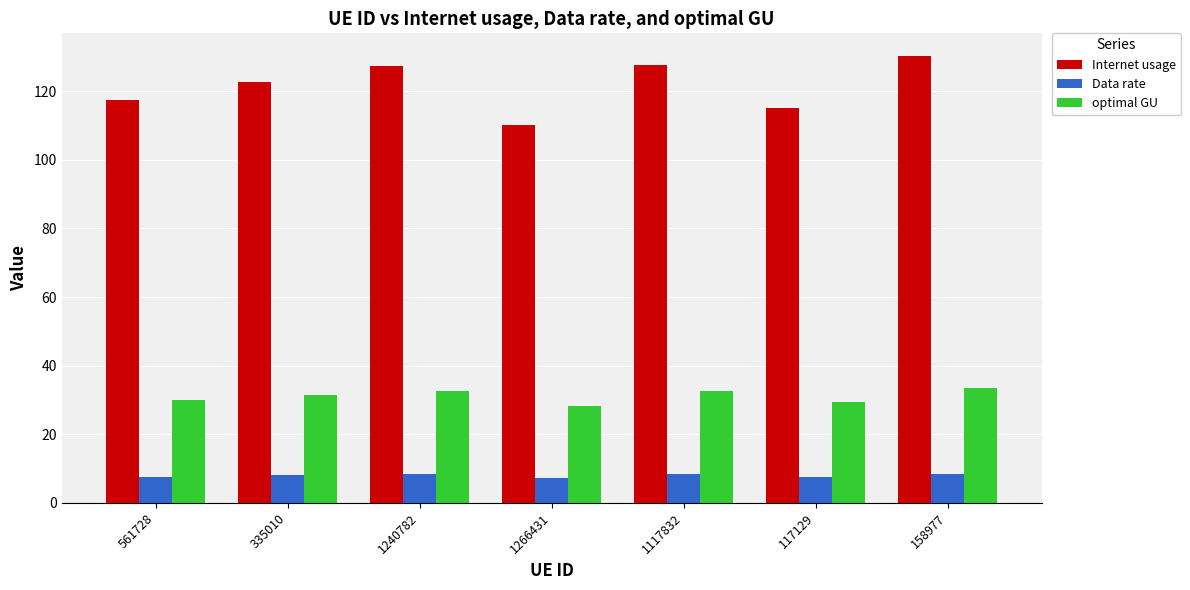

Which series has the largest range (max minus min)?

Internet usage